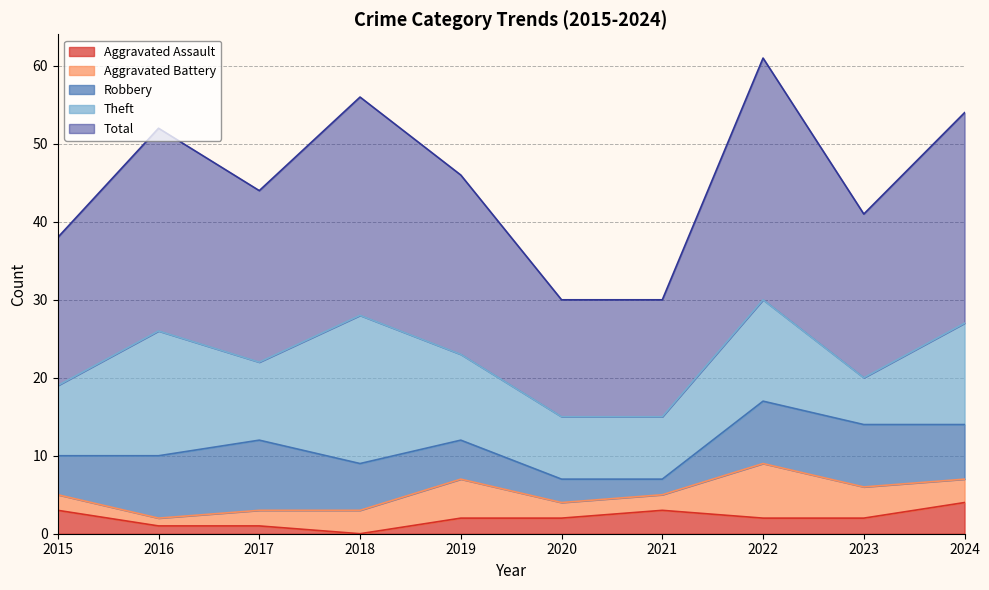

Which category has the lowest value in the Aggravated Battery series?

2016